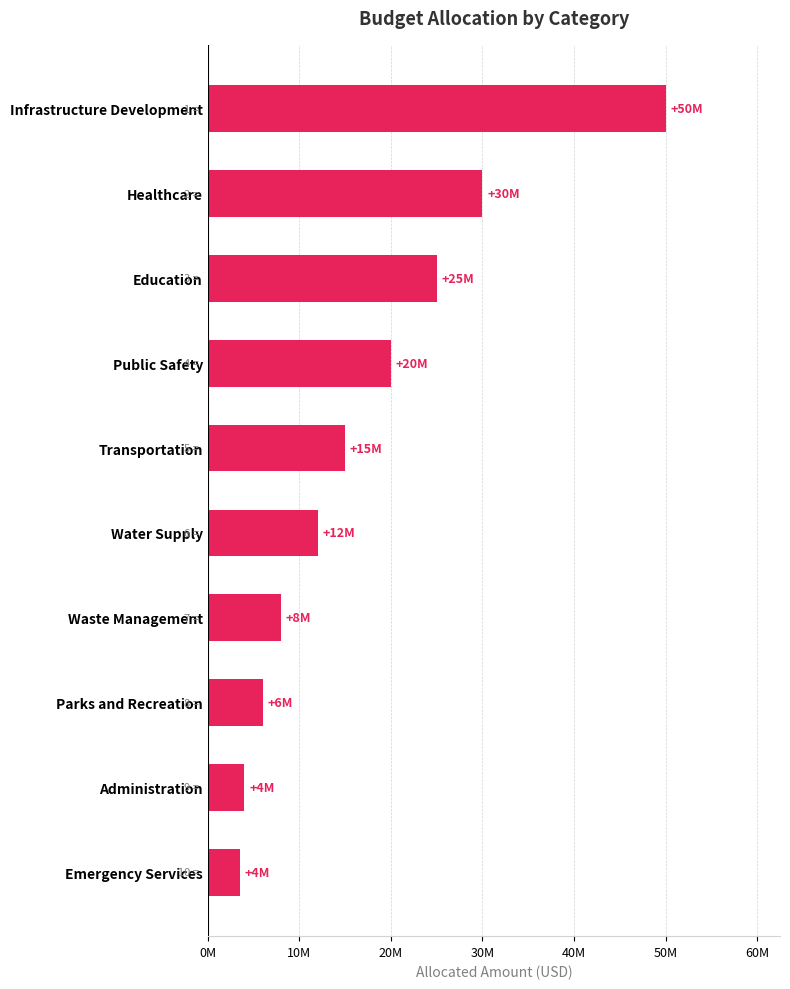

Are the bars grouped side by side (vs. stacked)?

No